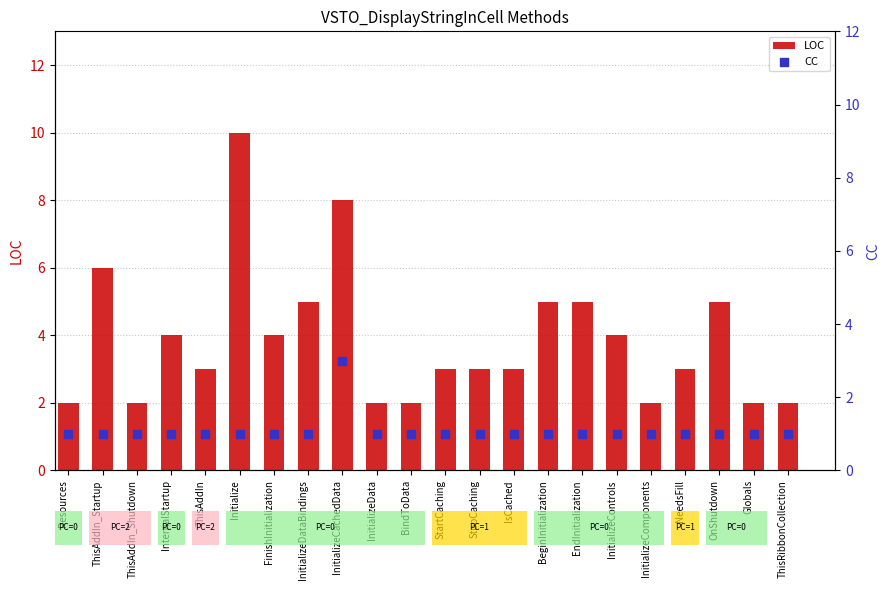

Which series reaches the minimum Y coordinate?

CC